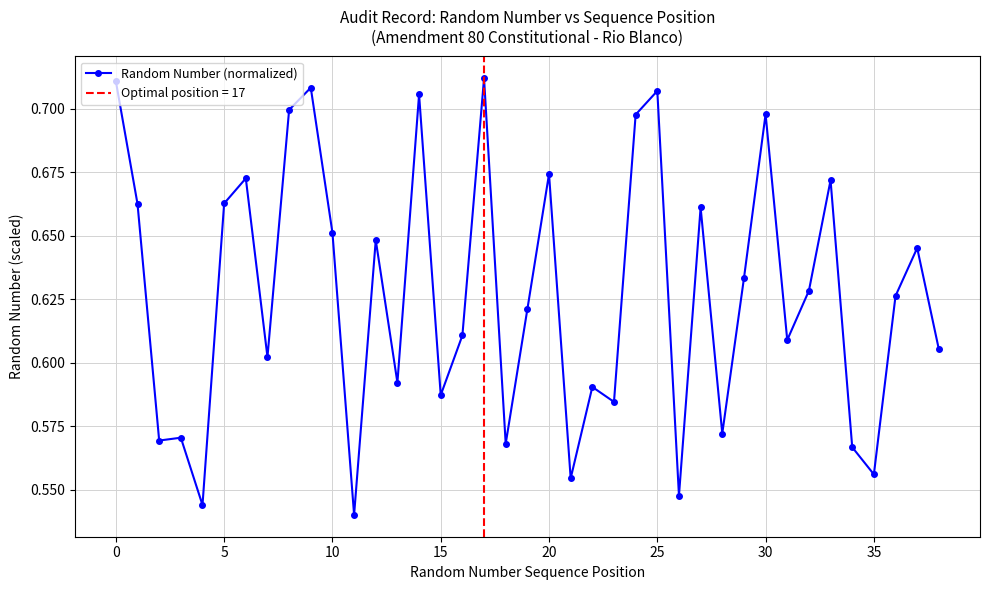

What is the average value?

0.6